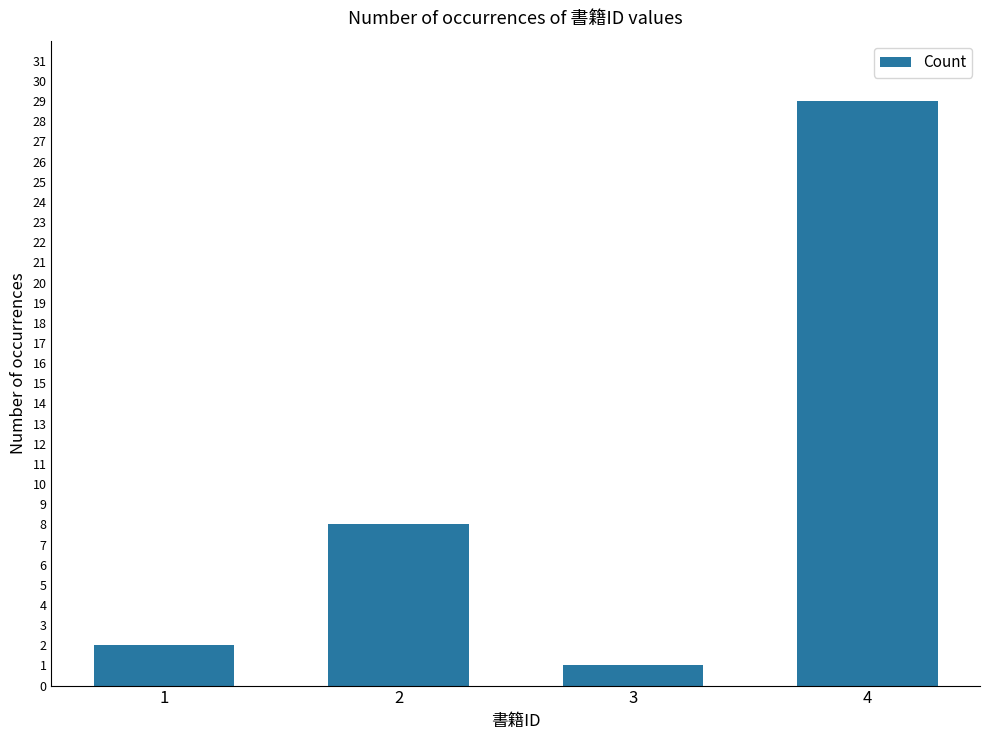

True or false: the data shows 0 at 1.

False